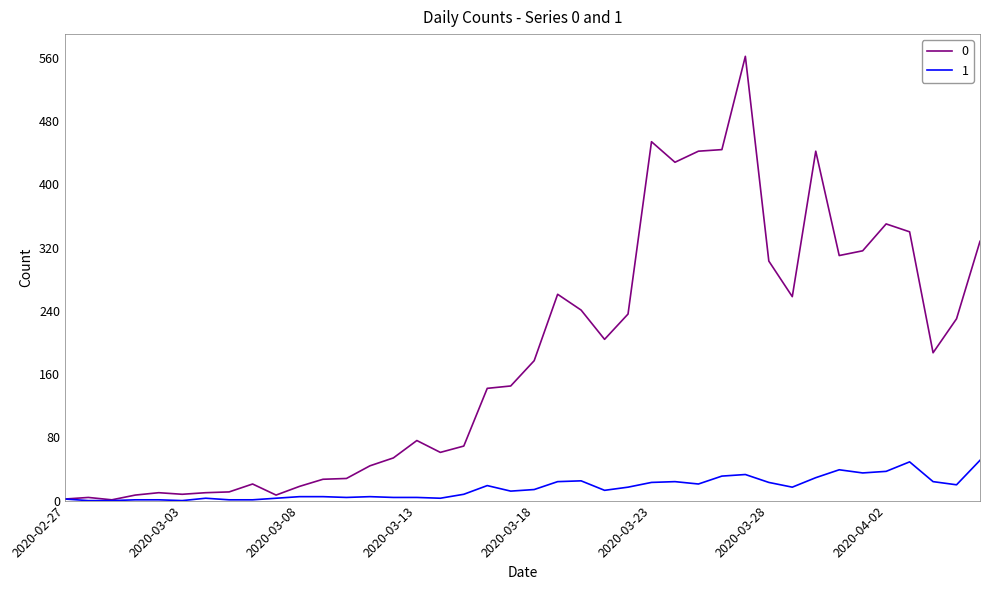

Count the number of categories in the chart.

40